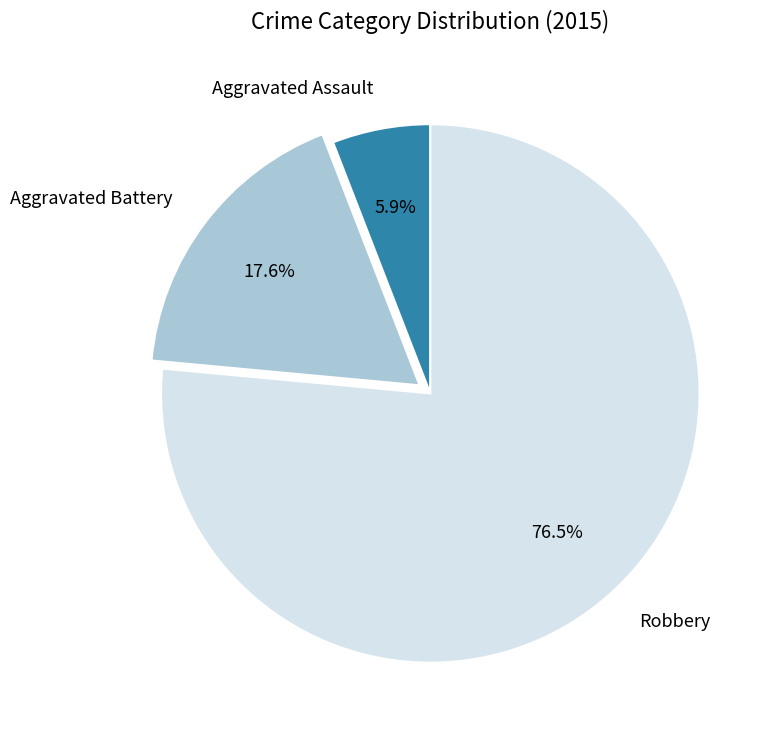

To the nearest percent, what is the average slice percentage?

33%